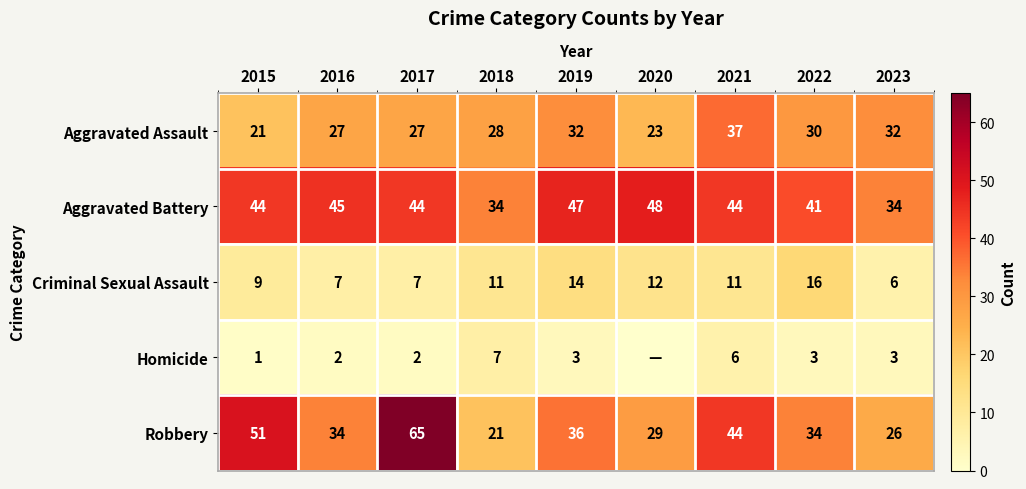

Is the value of Aggravated Battery at 2018 greater than the value of Homicide at 2015?

Yes